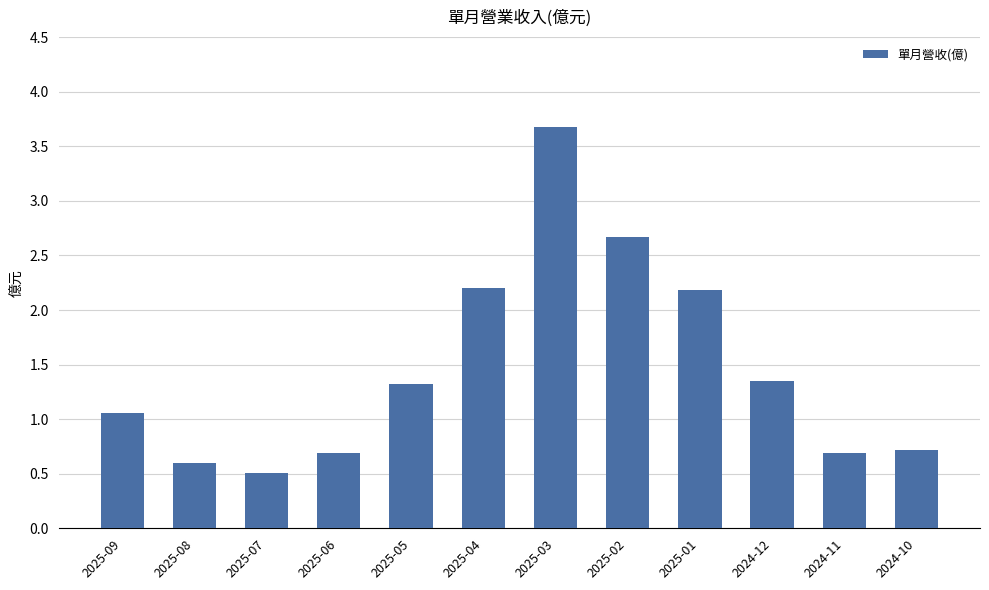

What is the smallest value displayed?

0.5